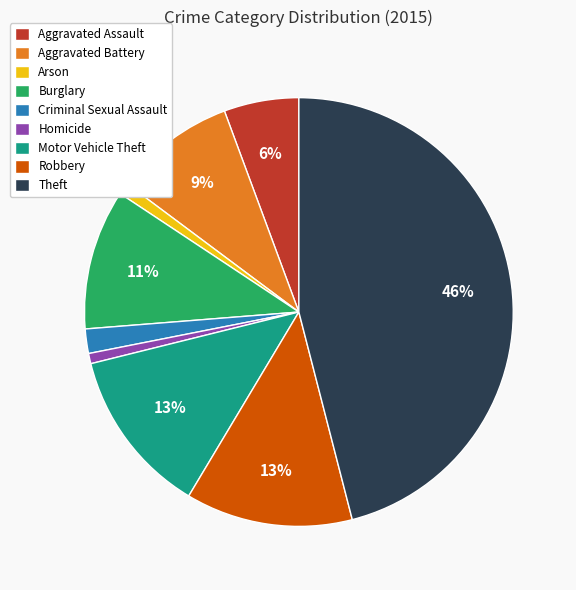

Approximately how many times larger is the value at Motor Vehicle Theft compared to Theft?

0.3